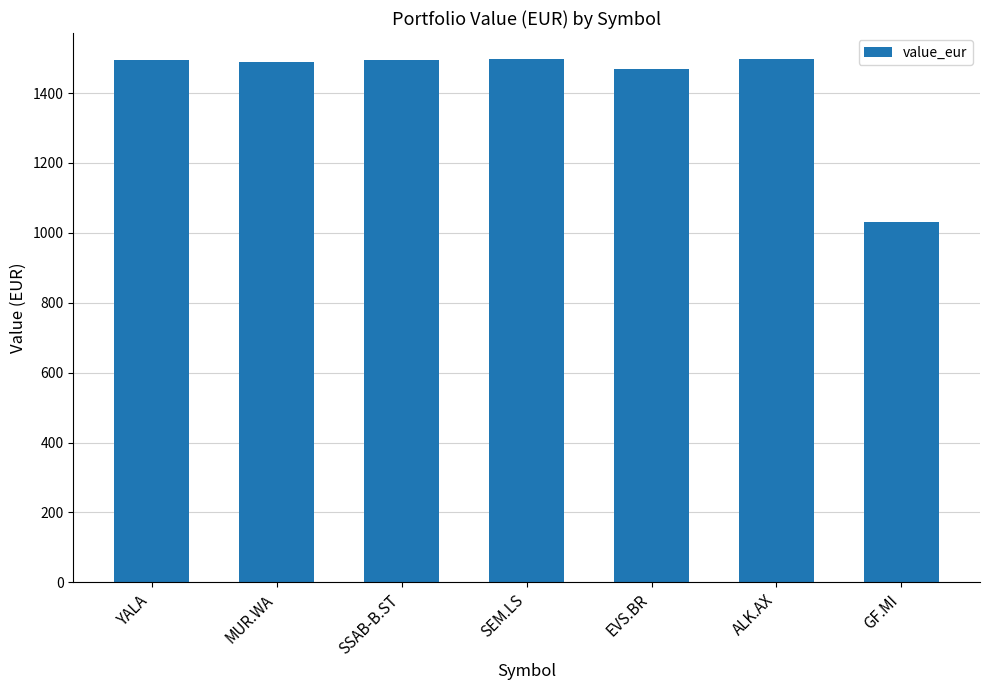

Between EVS.BR and GF.MI, which is larger?

EVS.BR